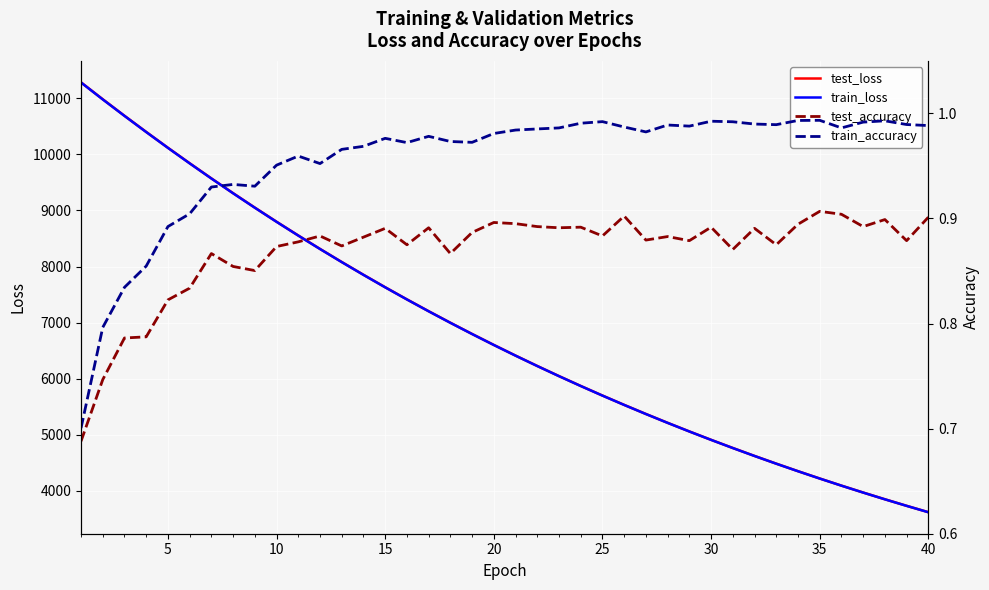

How many lines are shown in the chart?

4